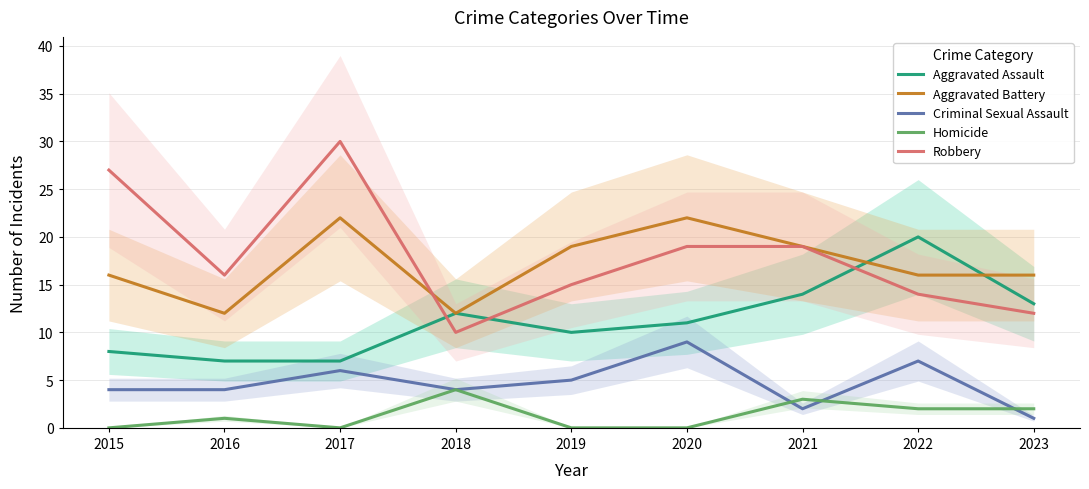

What is the difference between the maximum and minimum values in the Homicide series?

4